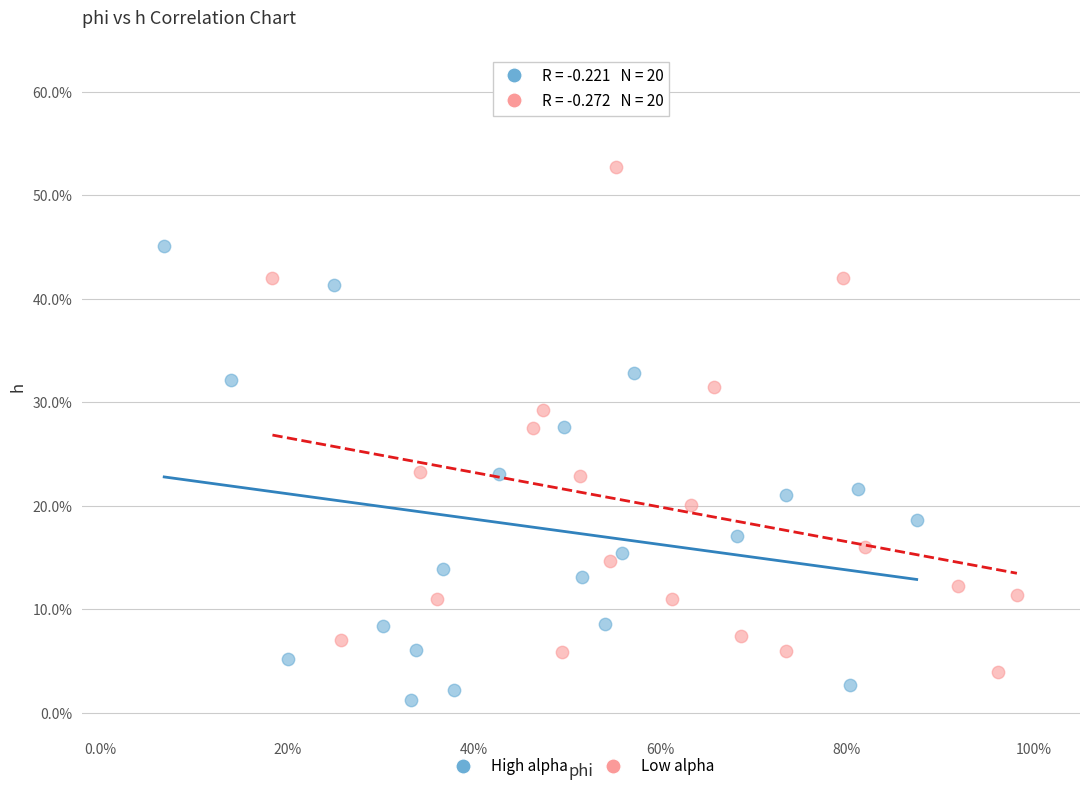

Which series contains the lowest Y value?

High alpha